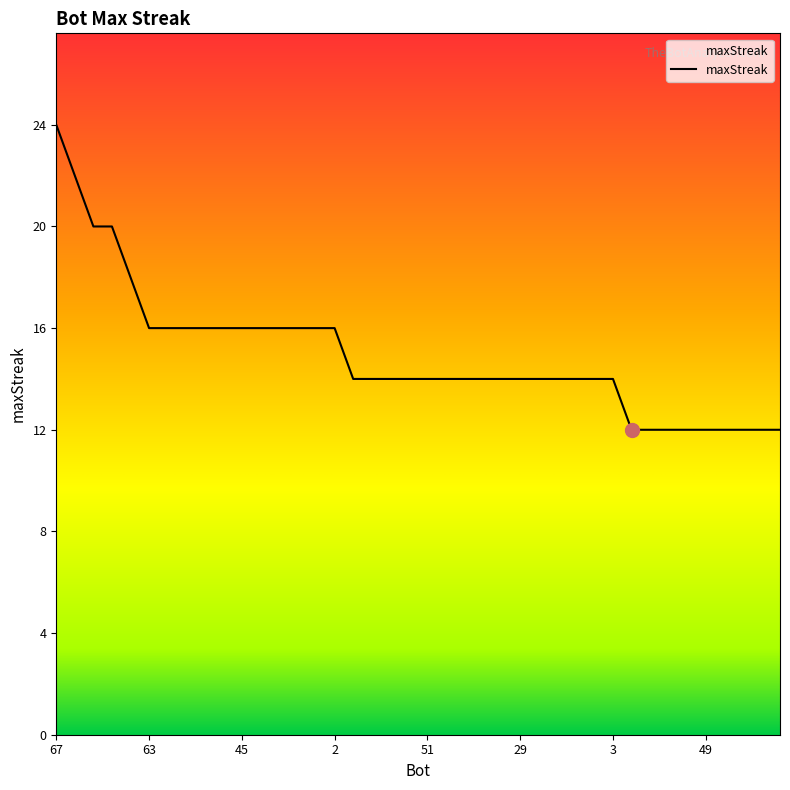

Reading right to left, what are all the values shown in this chart?

12	12	12	12	12	12	12	12	12	14	14	14	14	14	14	14	14	14	14	14	14	14	14	14	16	16	16	16	16	16	16	16	16	16	16	18	20	20	22	24